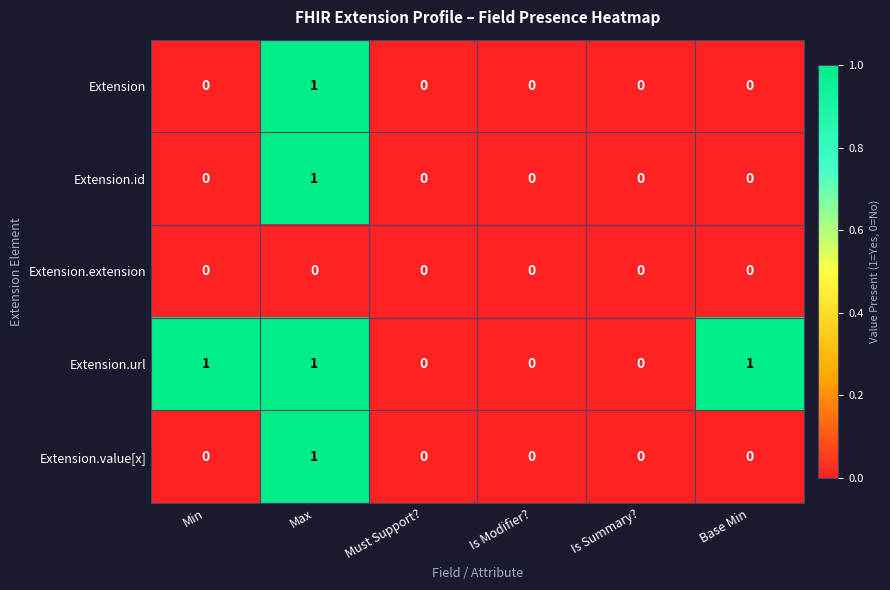

The Extension series shows -1 at Must Support?. True or false?

False